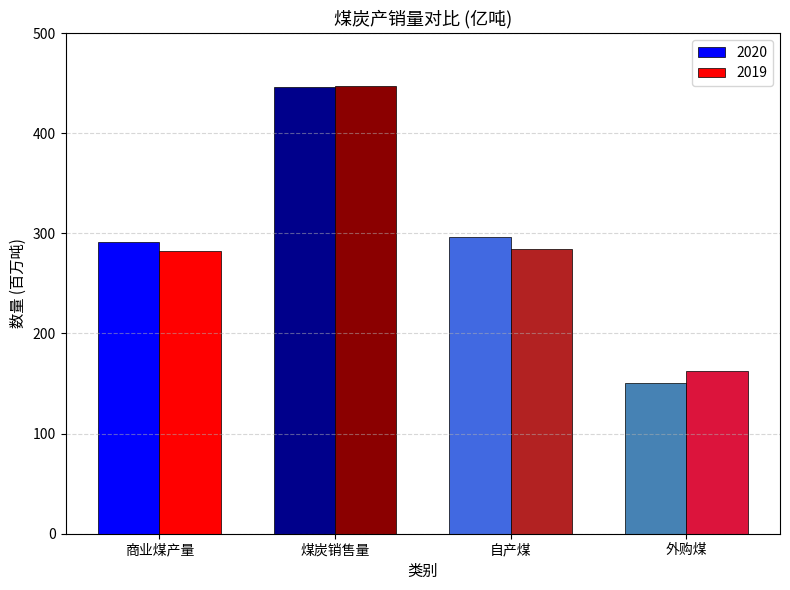

Which category has the lowest value in the 2019 series?

外购煤